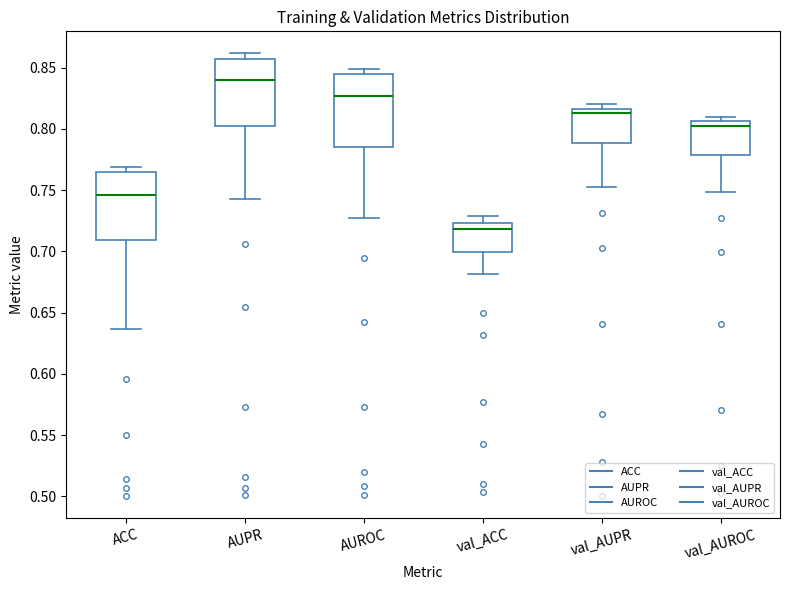

Which box's median line is the lowest?

val_ACC